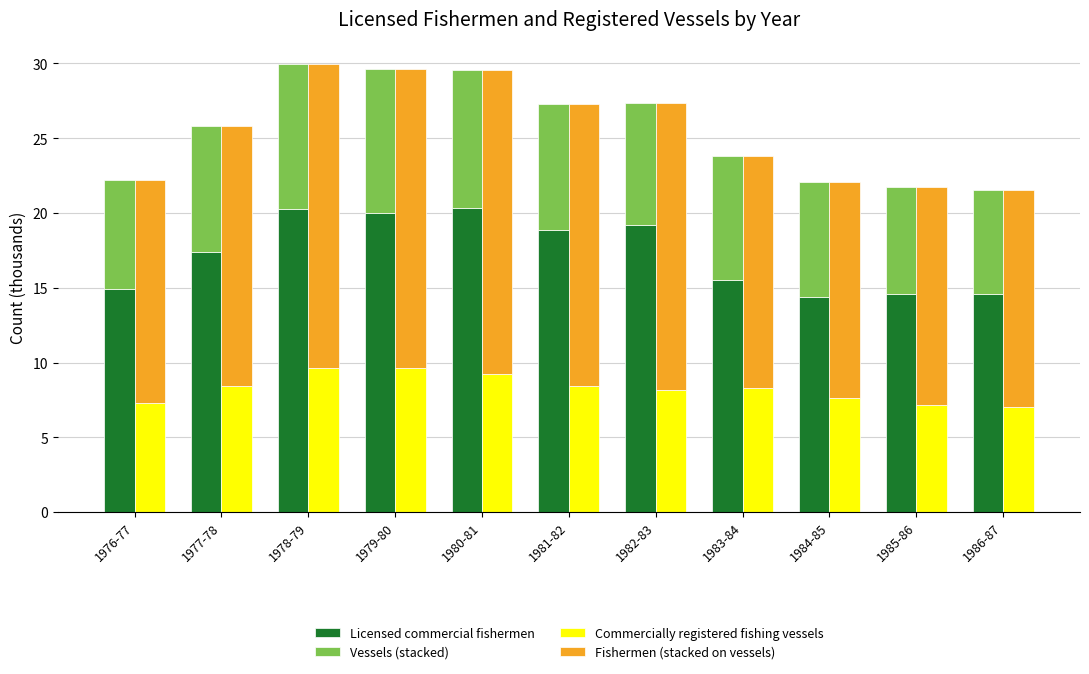

Which series has the widest spread of values?

Licensed commercial fishermen